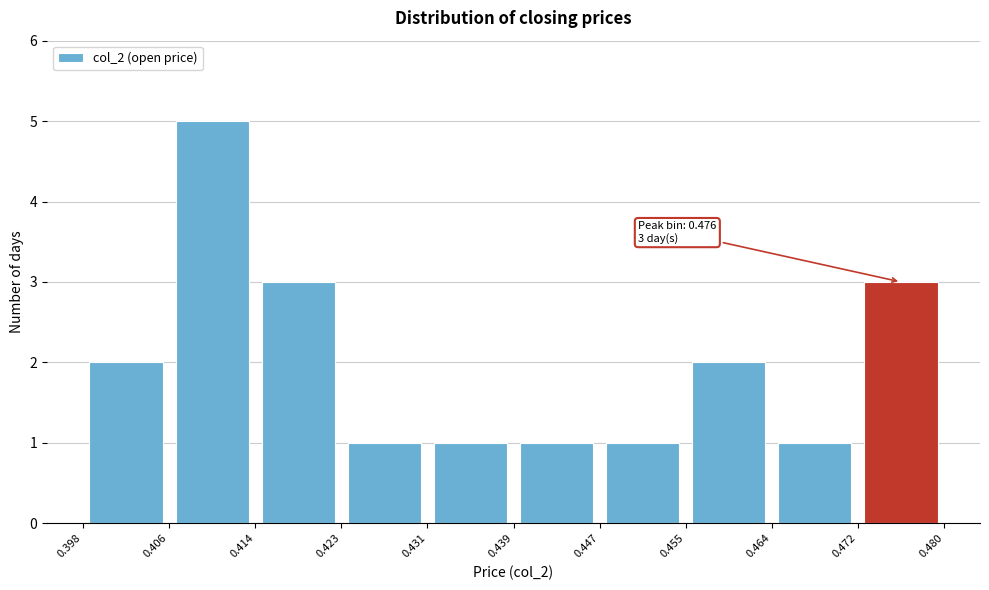

Which range on the x-axis has the tallest bar?

0.406 to 0.414